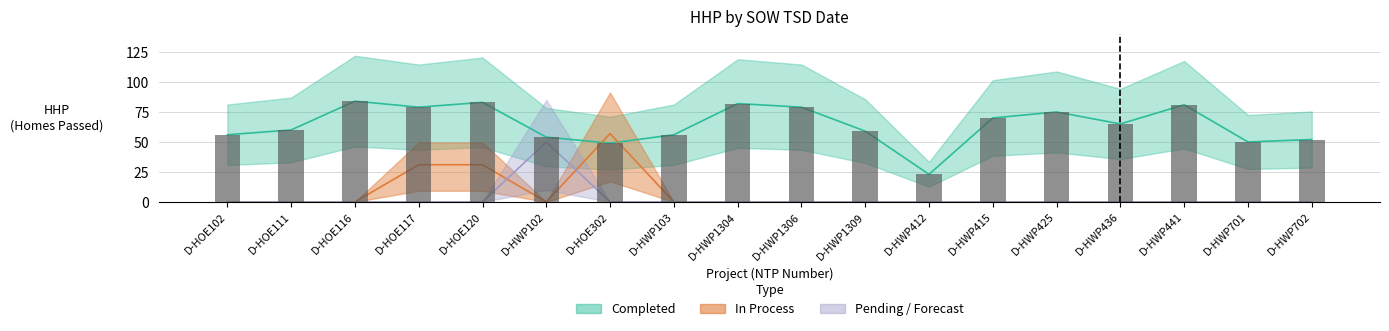

At which category is the sum across all series the highest?

D-HOE120